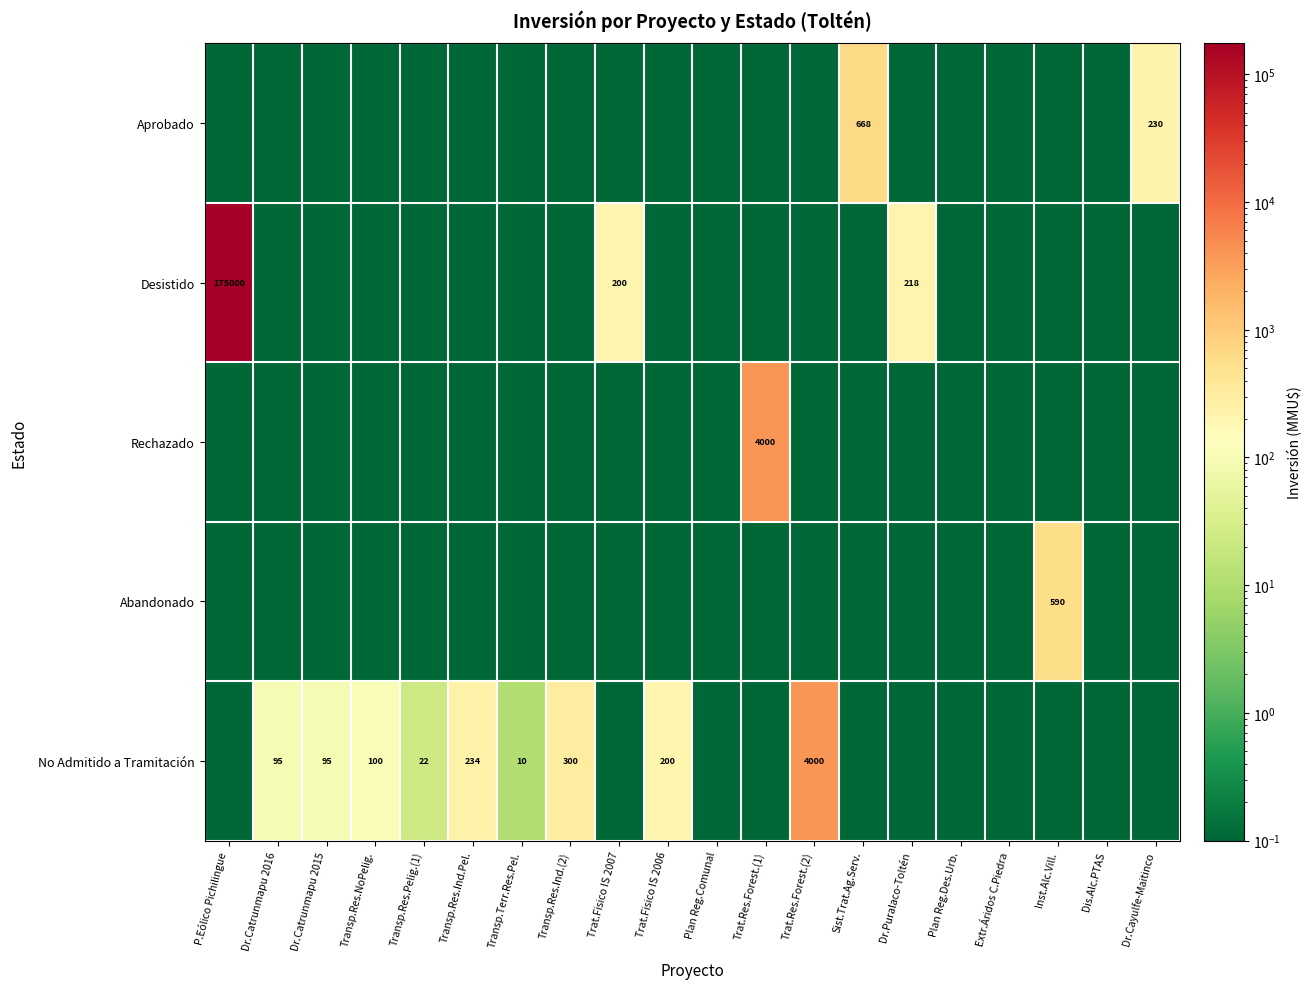

At how many categories does at least one series exceed 57185?

1